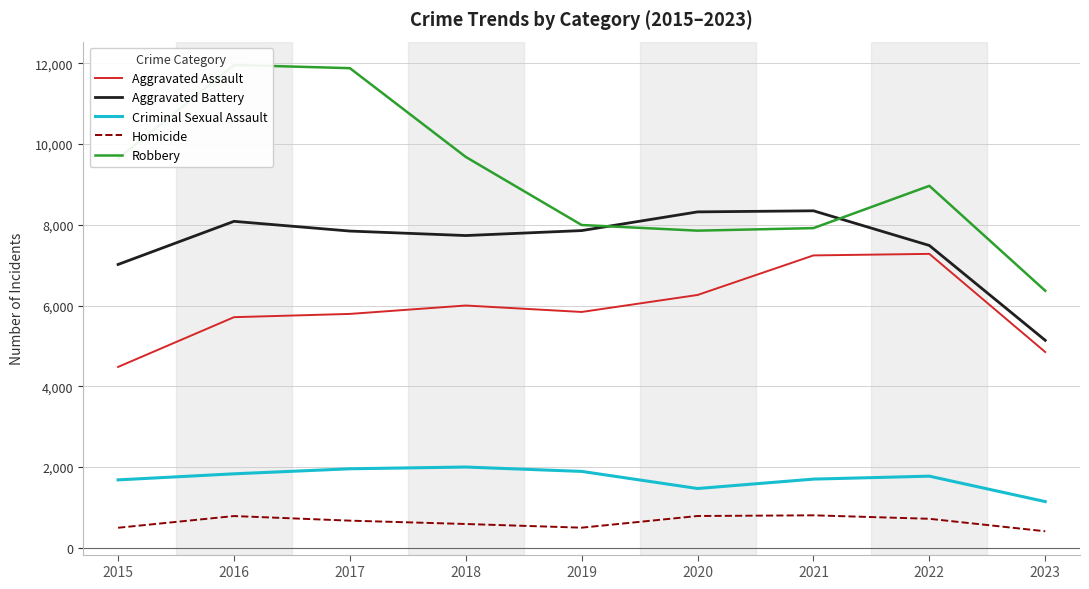

The Criminal Sexual Assault series shows 1774 at 2022. True or false?

True